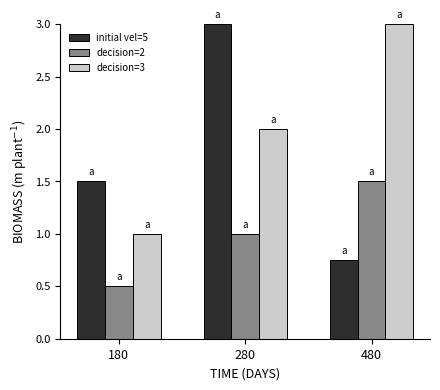

True or false: initial vel=5 has a value of 0.8 at 280.

False